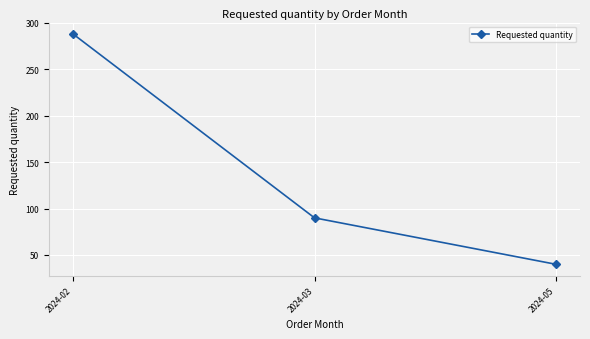

How many data points does each series have?

3